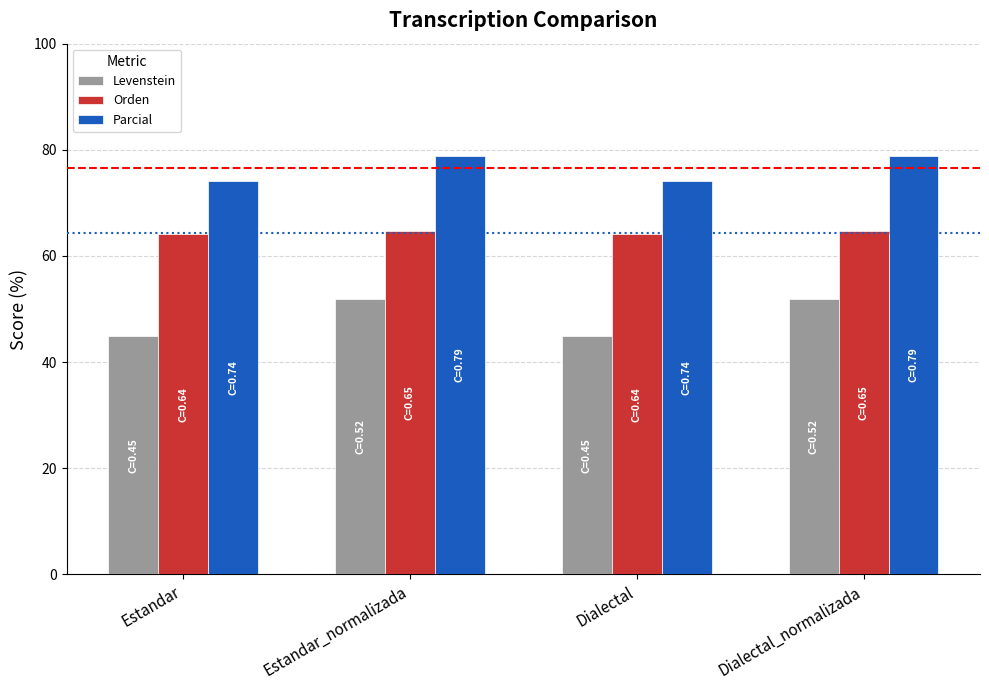

What is the smallest value displayed?

44.9